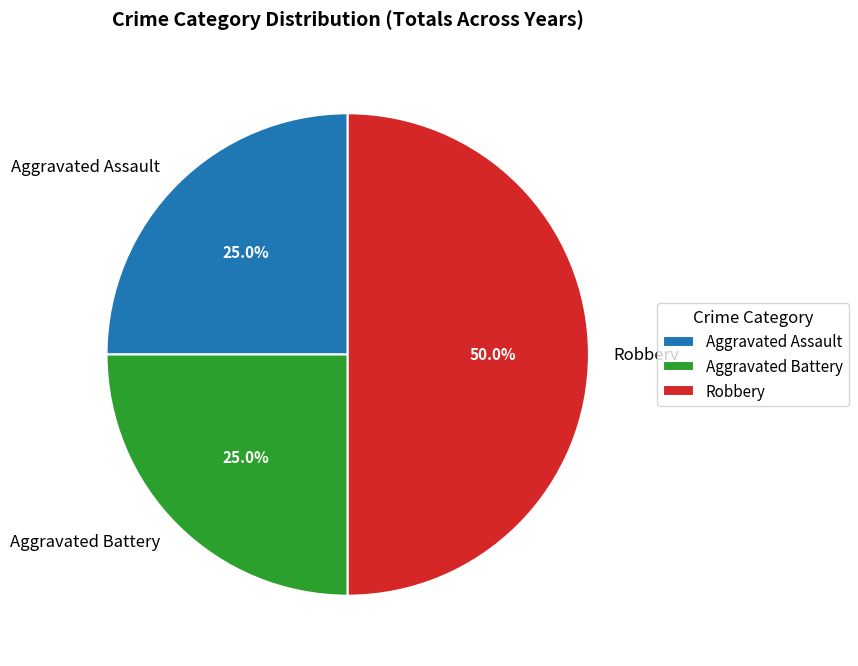

What percentage do Aggravated Battery and Aggravated Assault together represent?

50.0%